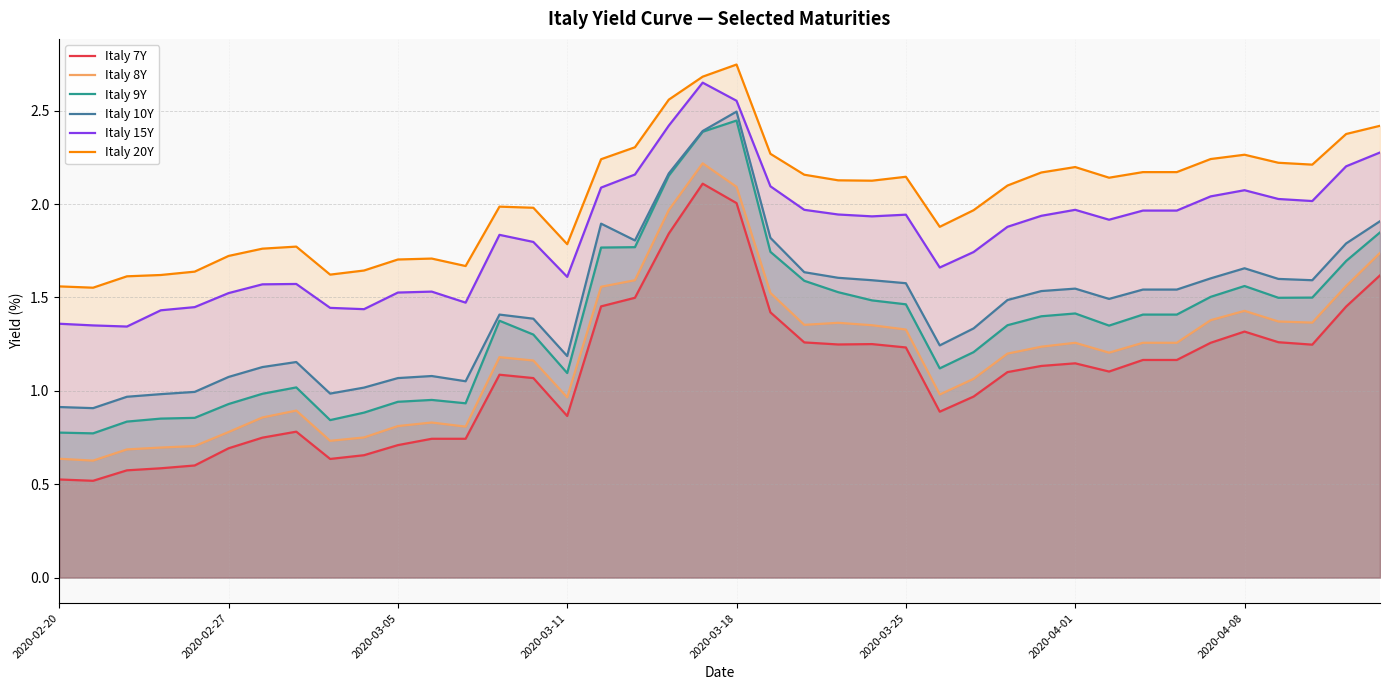

Which series has the largest range (max minus min)?

Italy 9Y